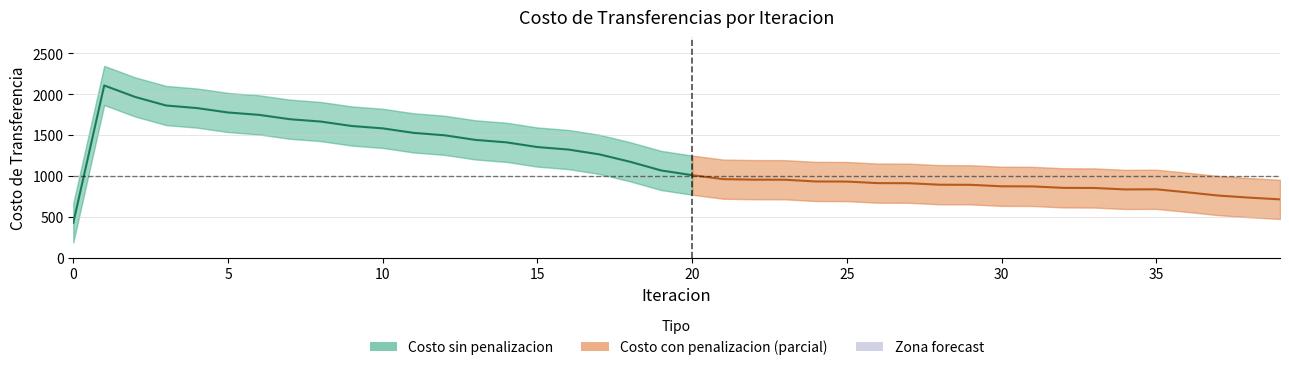

True or false: Costo Trans sin penalizacion and Costo Trans con penalizacion cross at least once.

False